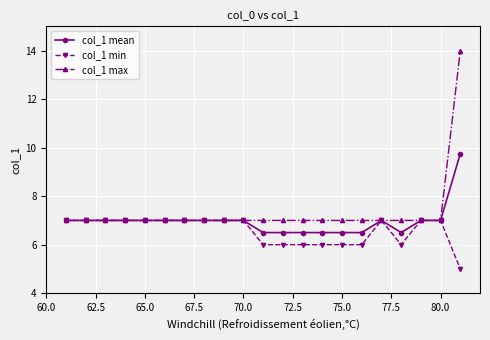

Does the chart display data point markers on the line(s)?

Yes